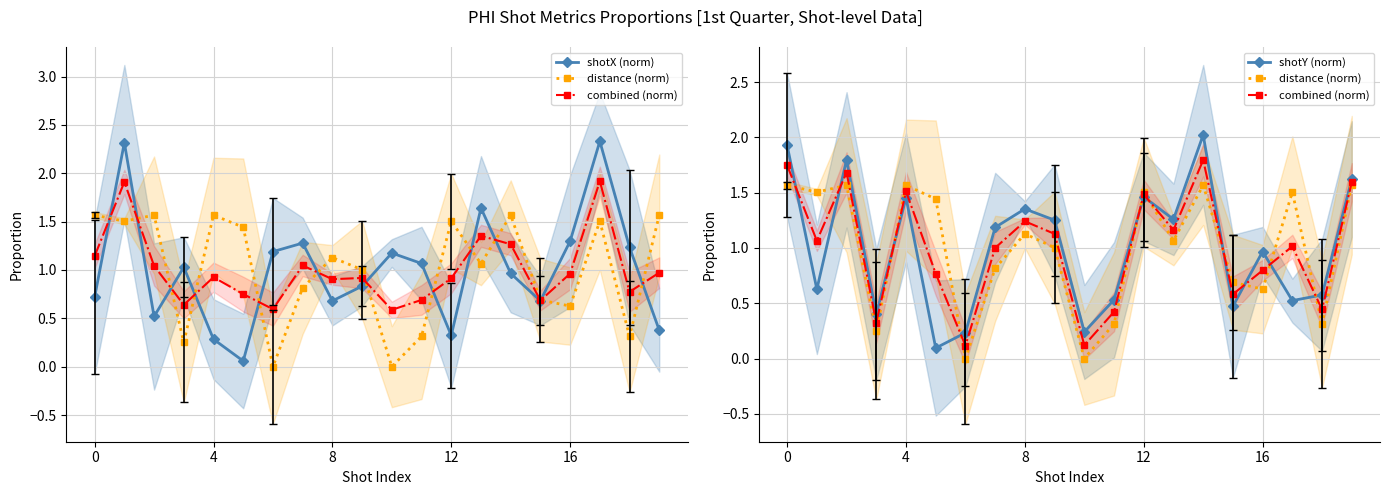

How many interior local valleys does the shotY (norm) series have?

7